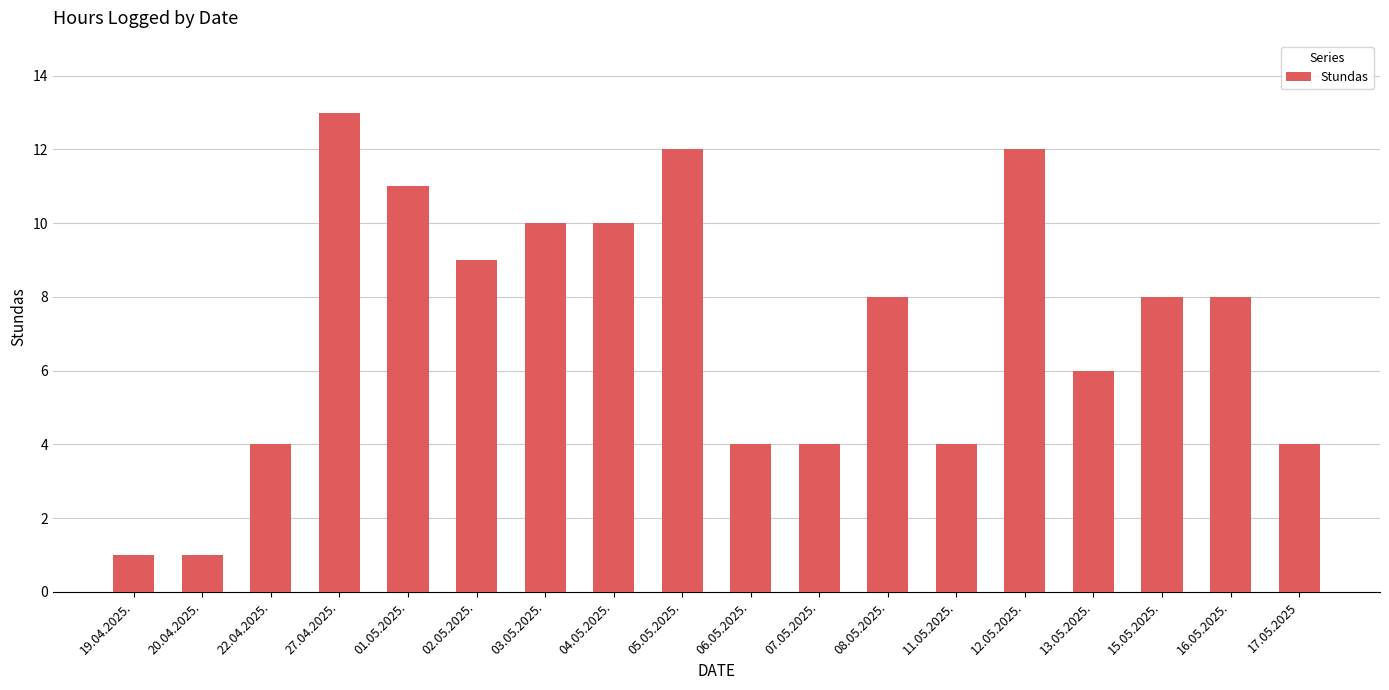

What is the value of the 8th bar from the left?

10